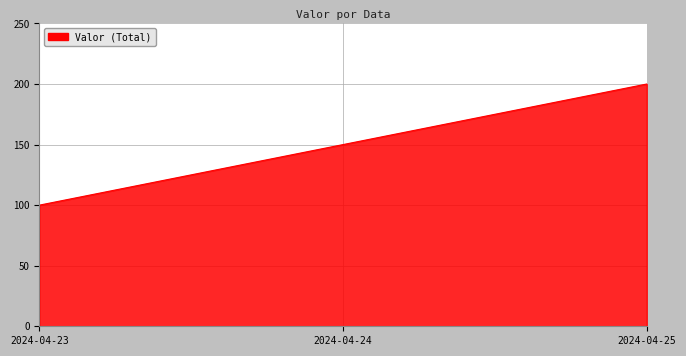

Where is the data nearest to the value 150?

2024-04-24